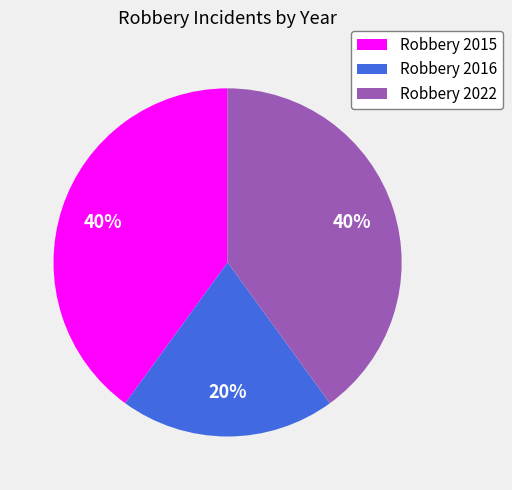

What is the smallest slice in the pie chart?

Robbery 2016